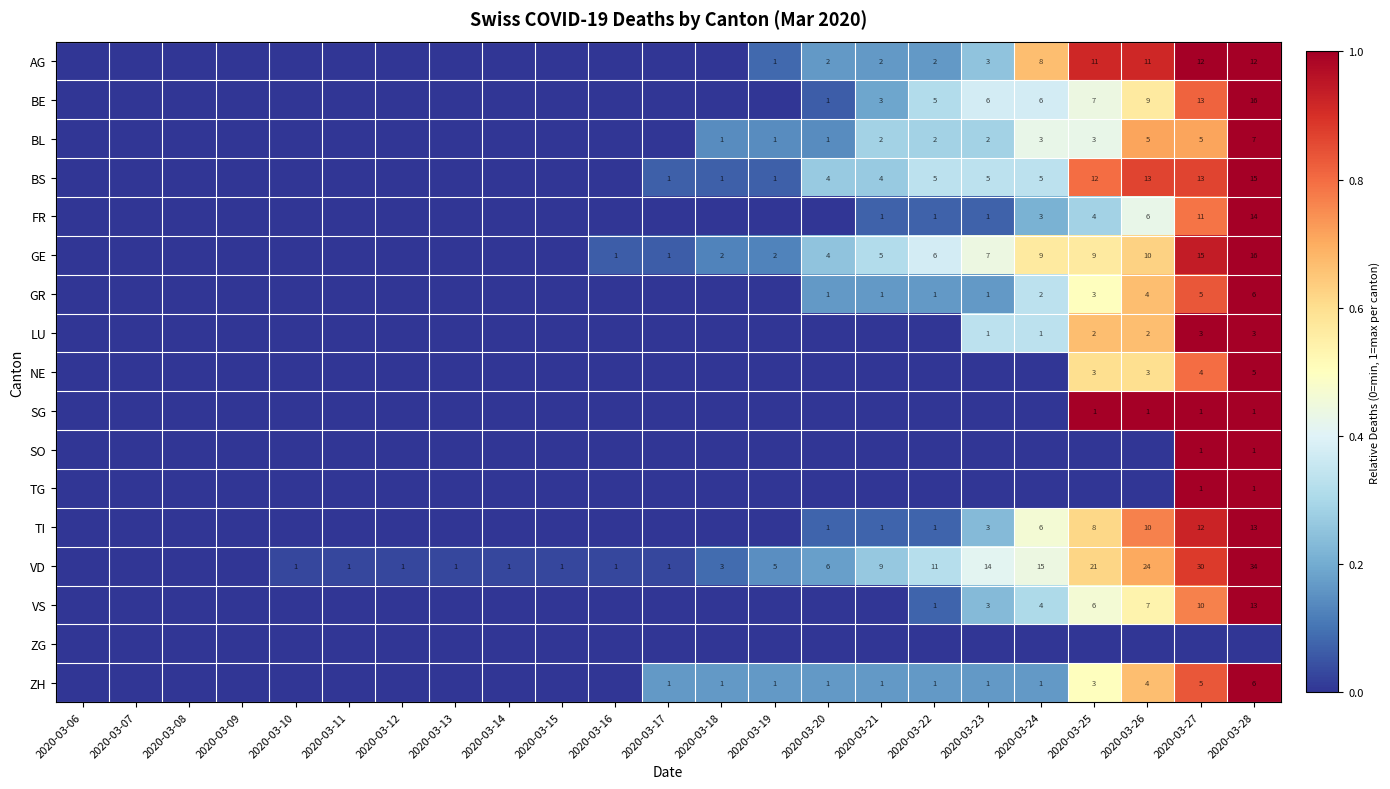

What is the sum of the GE values at 2020-03-20 and 2020-03-26?

14